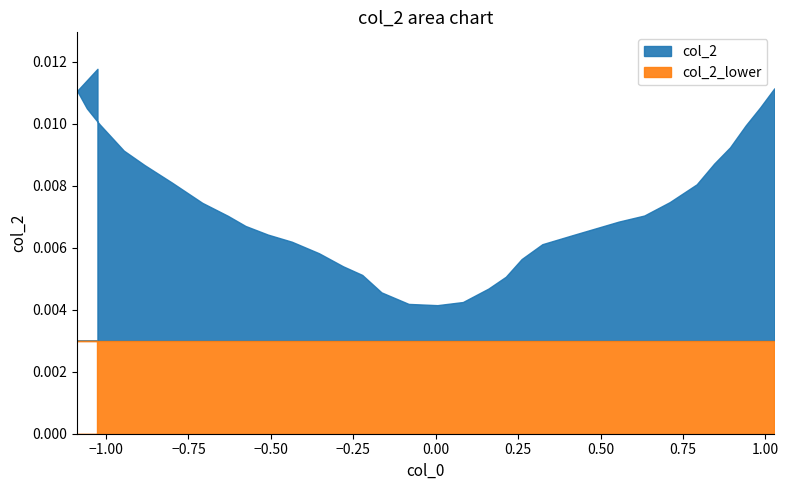

How many lines are shown in the chart?

2